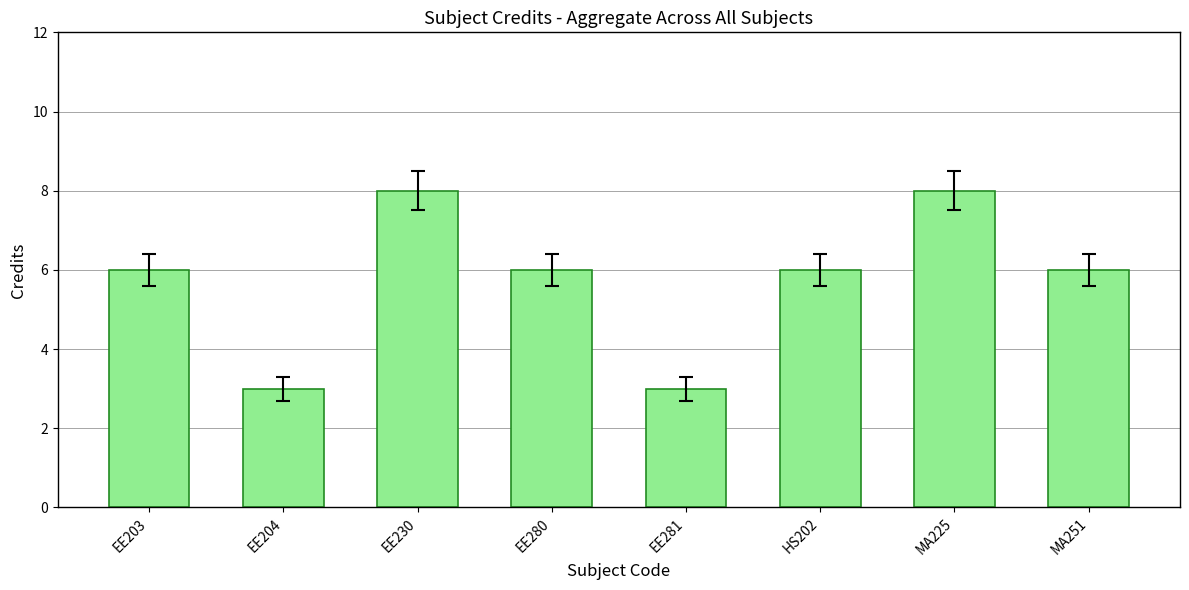

Reading left to right, what are all the values shown in this chart?

6	3	8	6	3	6	8	6